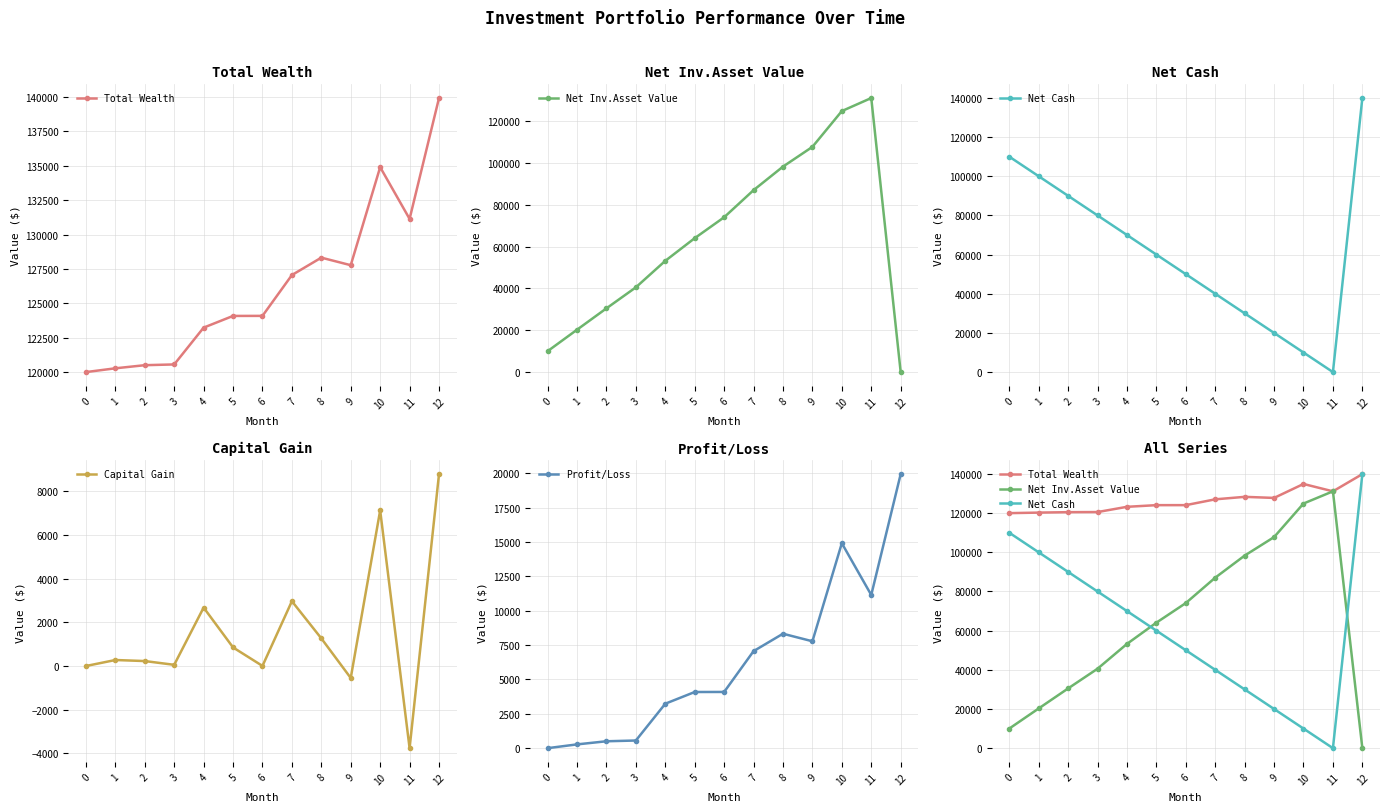

Which series has the largest range (max minus min)?

Net Cash